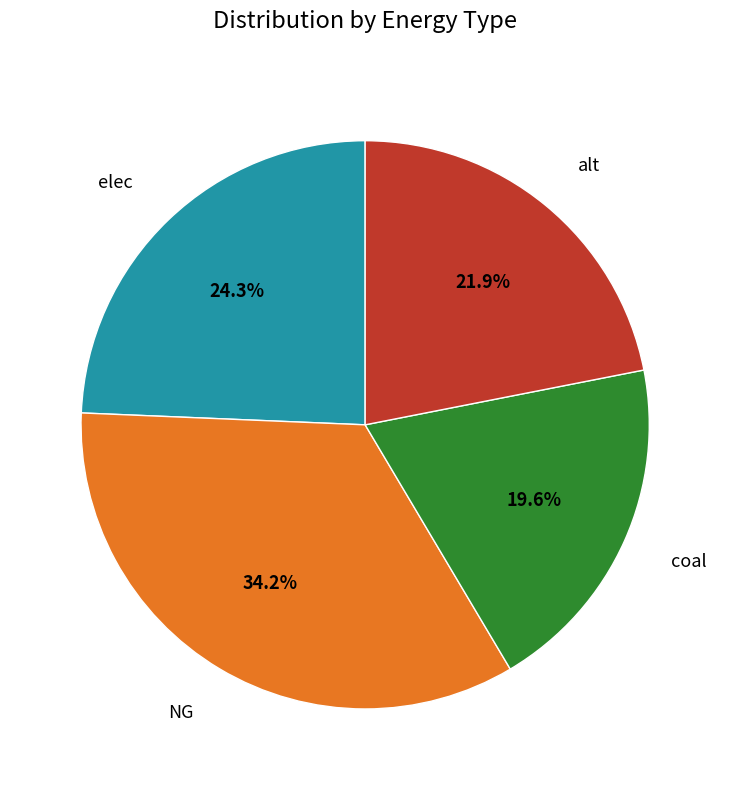

Is there a majority slice in this chart?

No